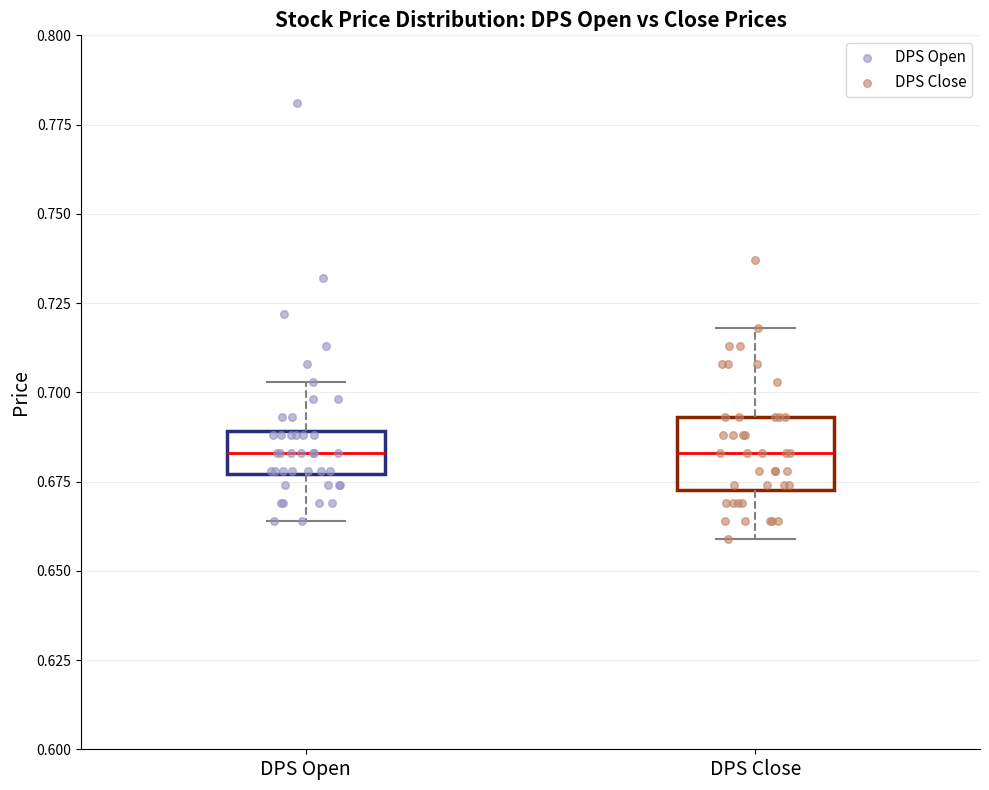

Comparing the boxes themselves (not the whiskers), which one is the tallest?

DPS Close